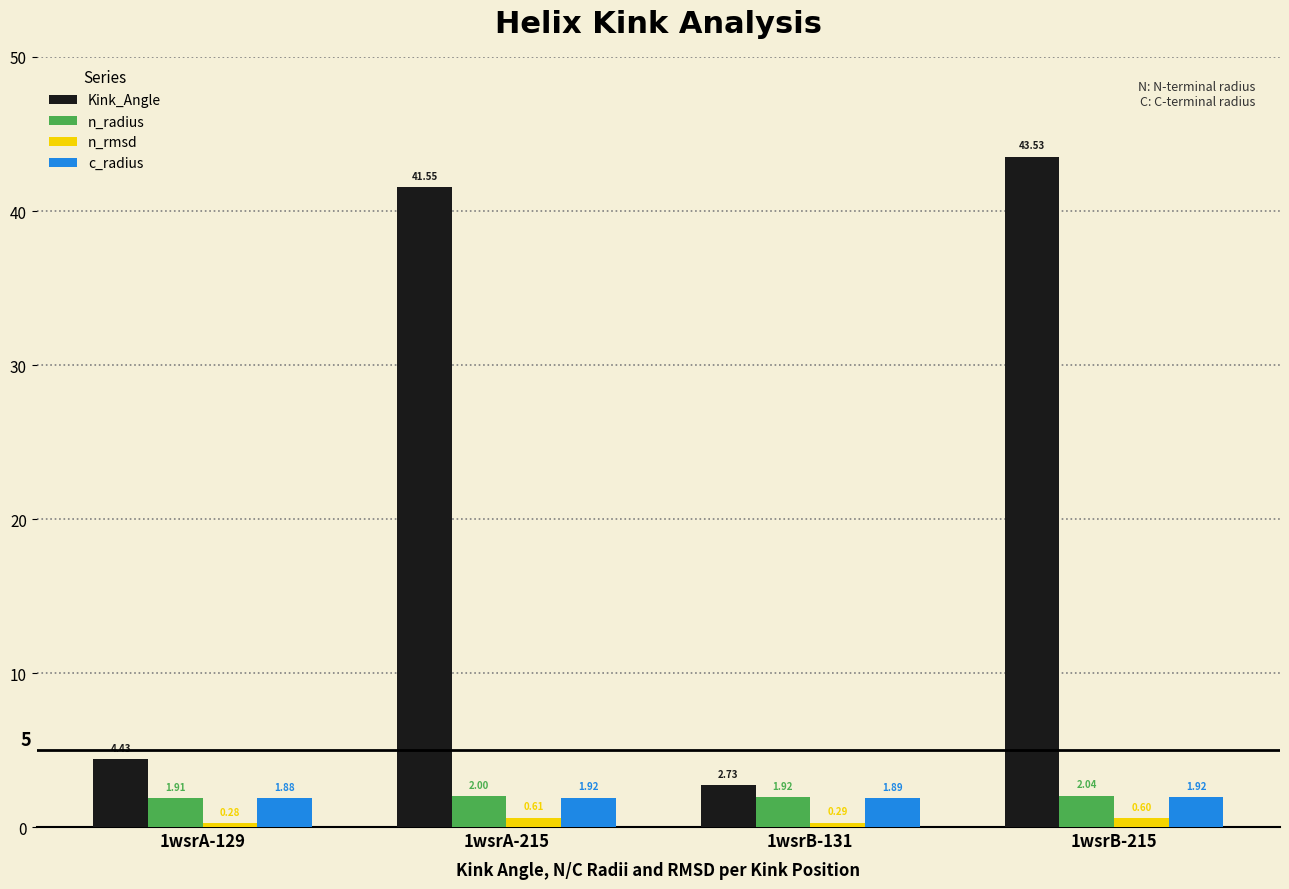

List the series in order of their peak value, highest first.

Kink_Angle, n_radius, c_radius, n_rmsd